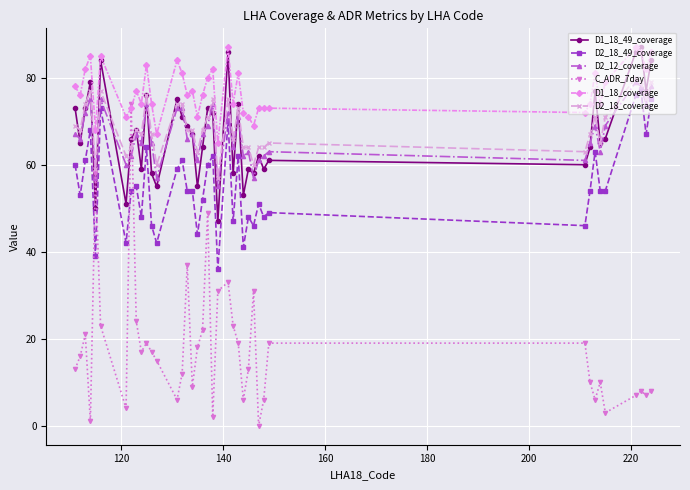

Which series has the largest total across all categories?

D1_18_coverage